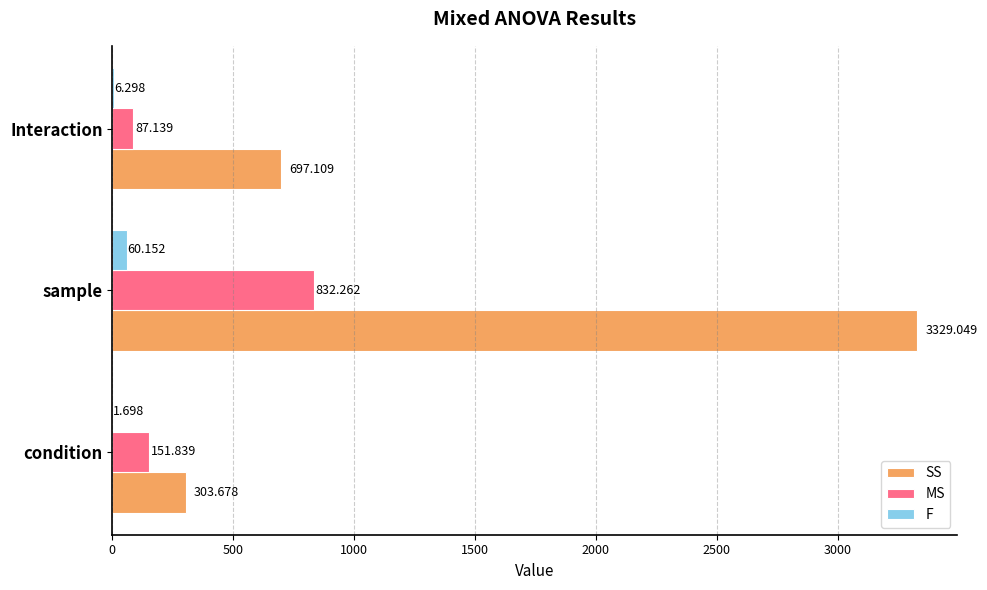

Which series has the widest spread of values?

SS